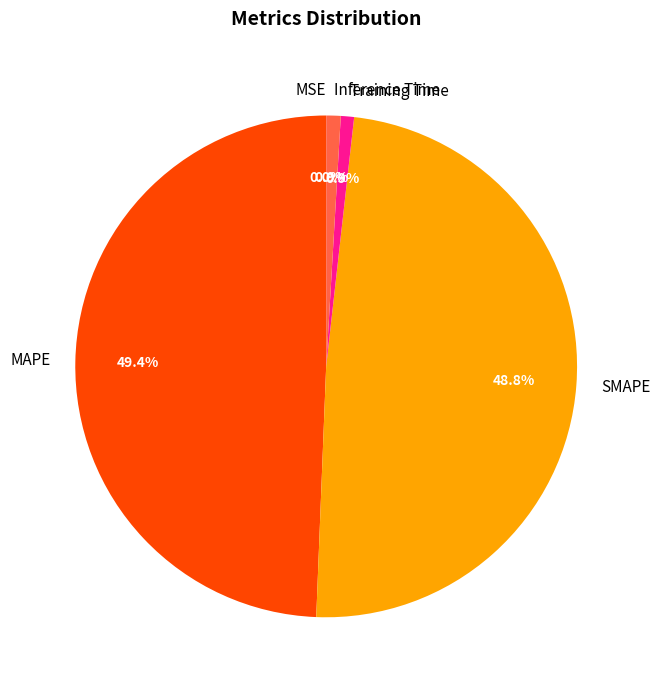

What is the largest slice in the pie chart?

MAPE